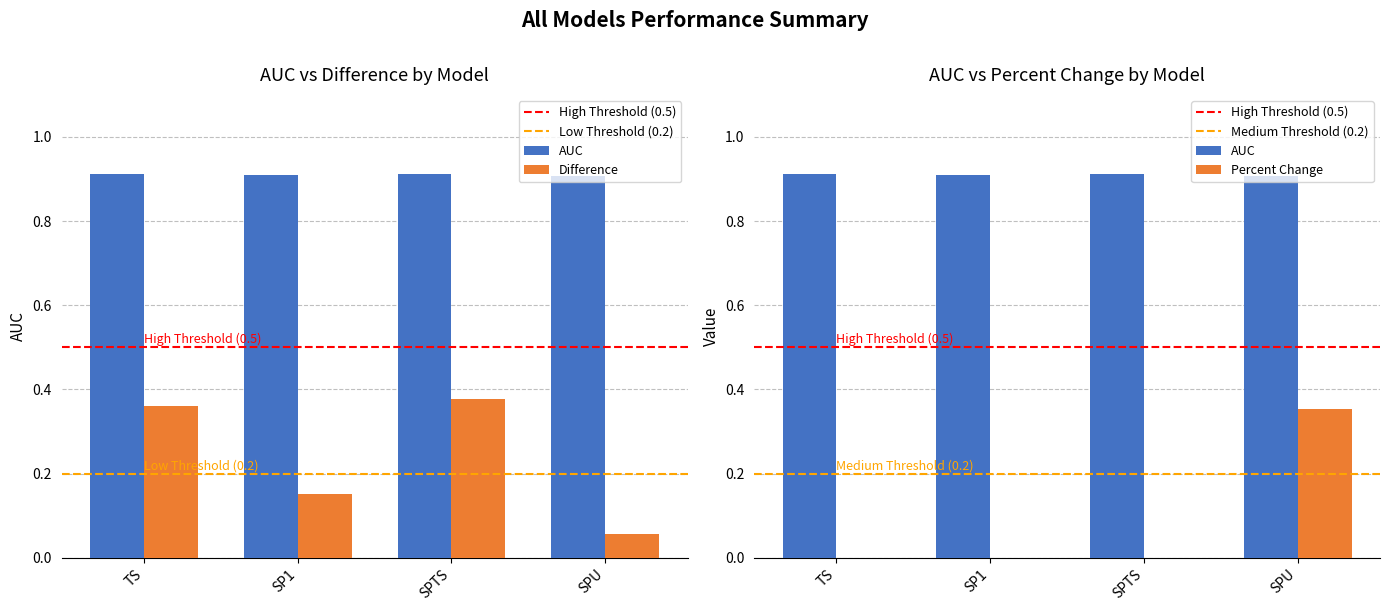

Which series has the largest range (max minus min)?

Percent Change